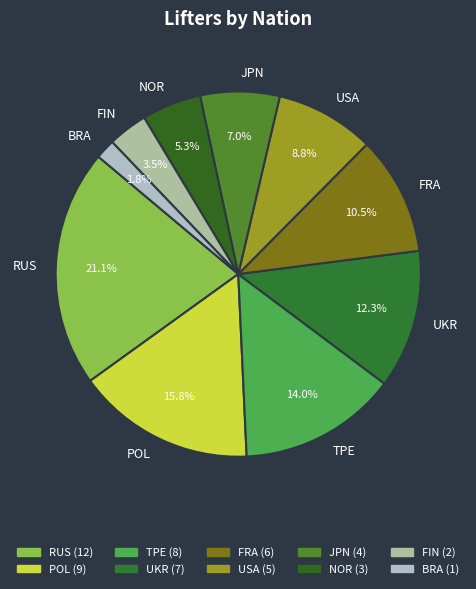

Count the number of slices in the pie.

10